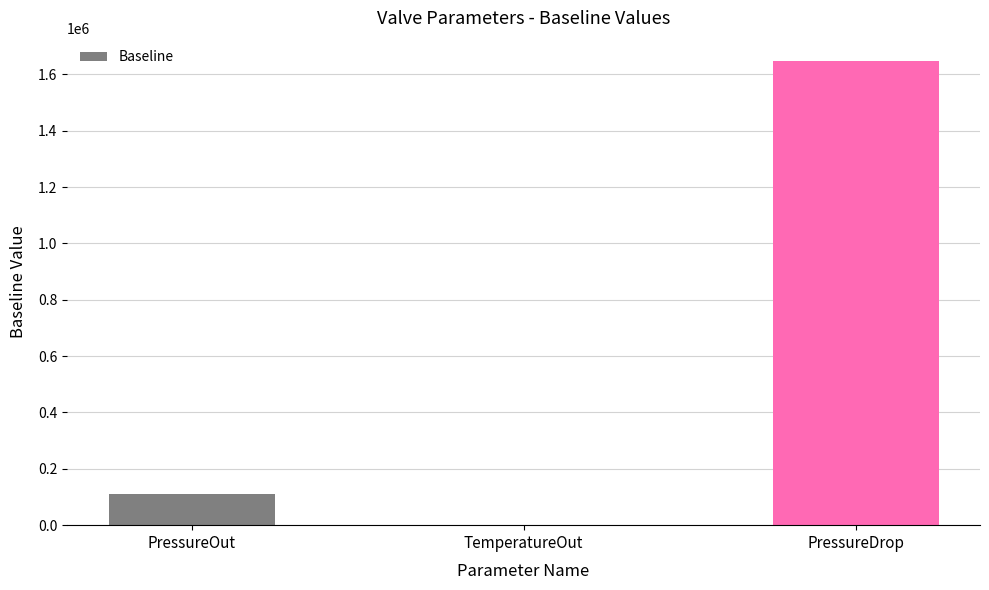

Approximately how many times larger is the value at PressureDrop compared to PressureOut?

14.8